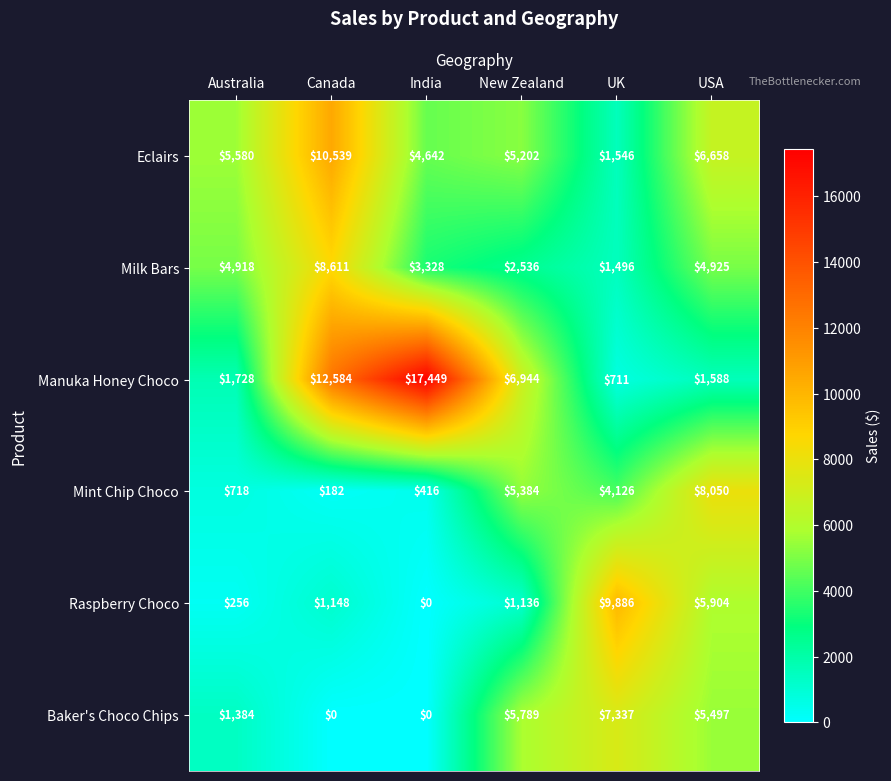

What is the difference between the highest and lowest values at India?

17449